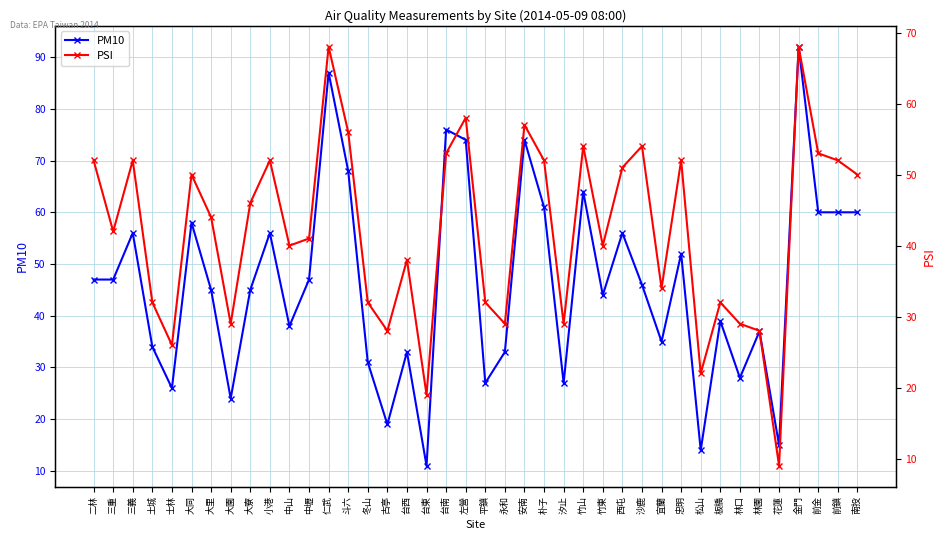

Which has a higher value, 金門 or 前鎮?

金門